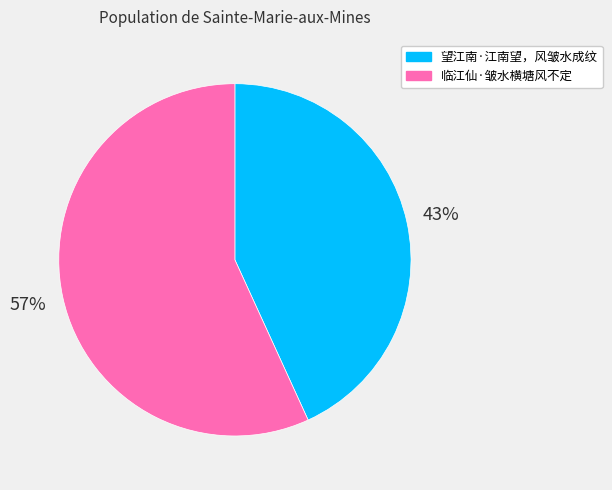

To the nearest percent, what is the average slice percentage?

50%